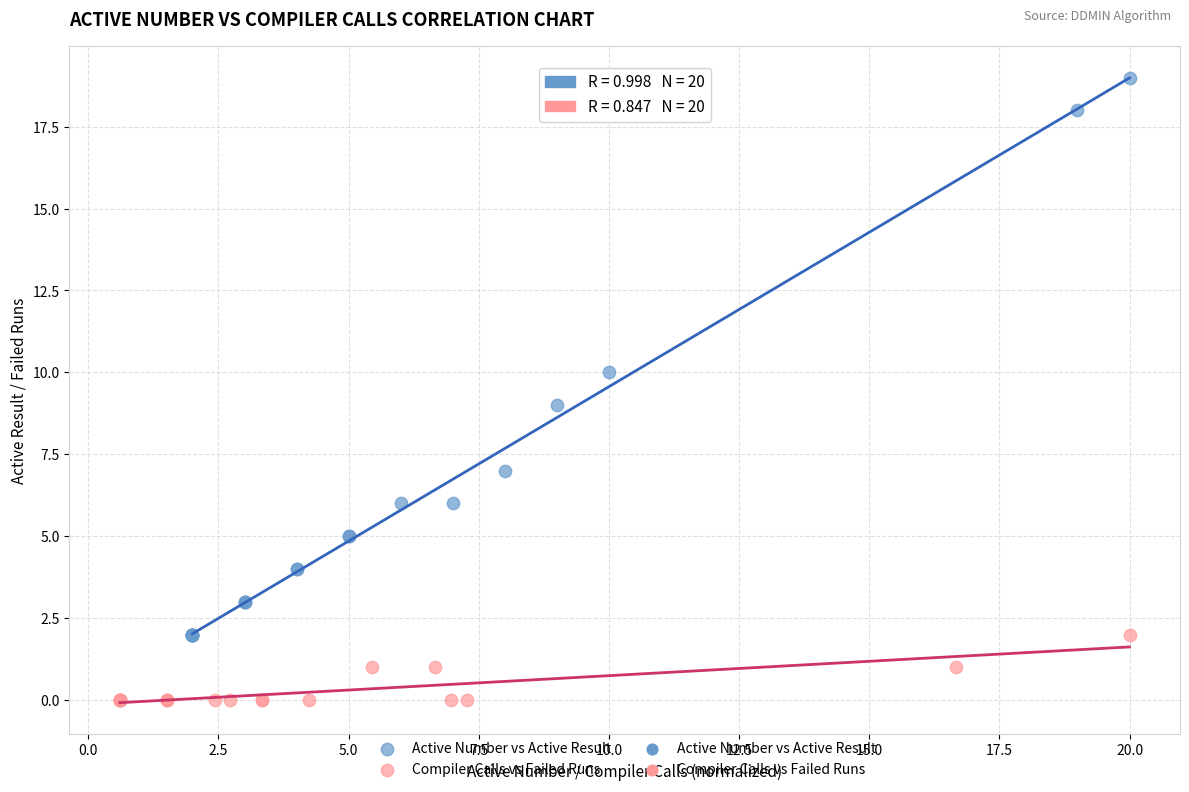

Which series has the widest spread of Y values?

Active Number vs Active Result